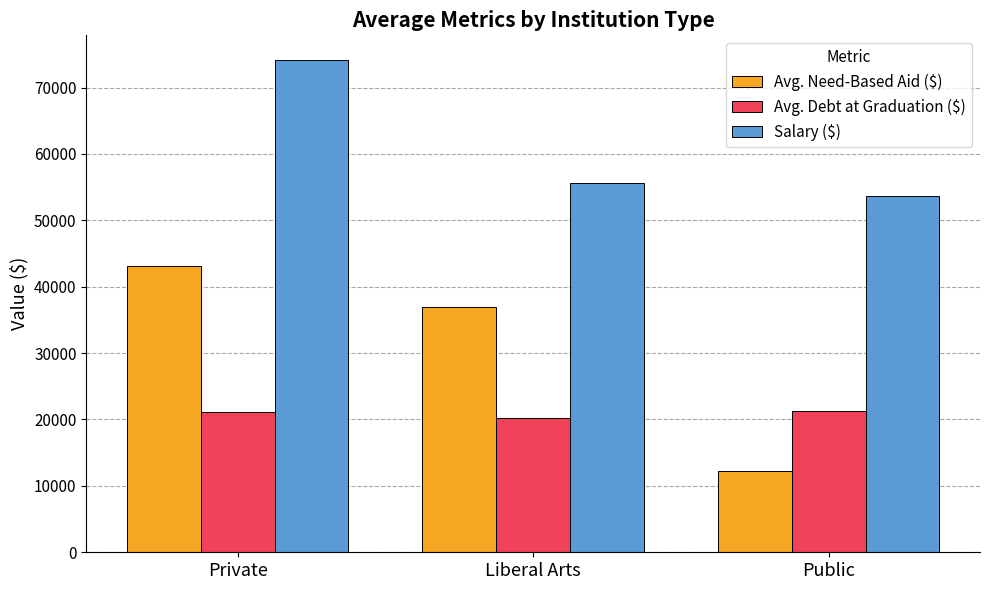

What is the minimum value for Avg. Need-Based Aid ($)?

12172